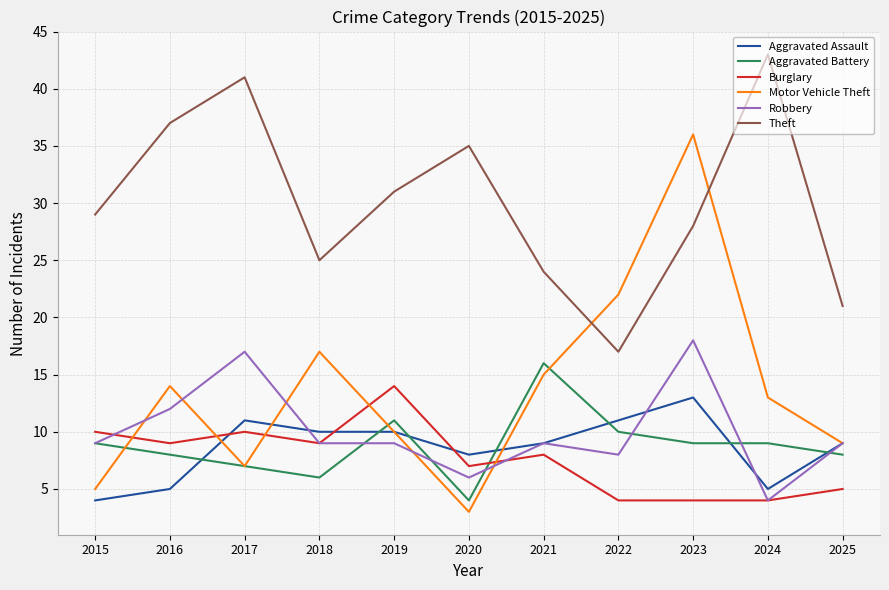

Does the chart display data point markers on the line(s)?

No